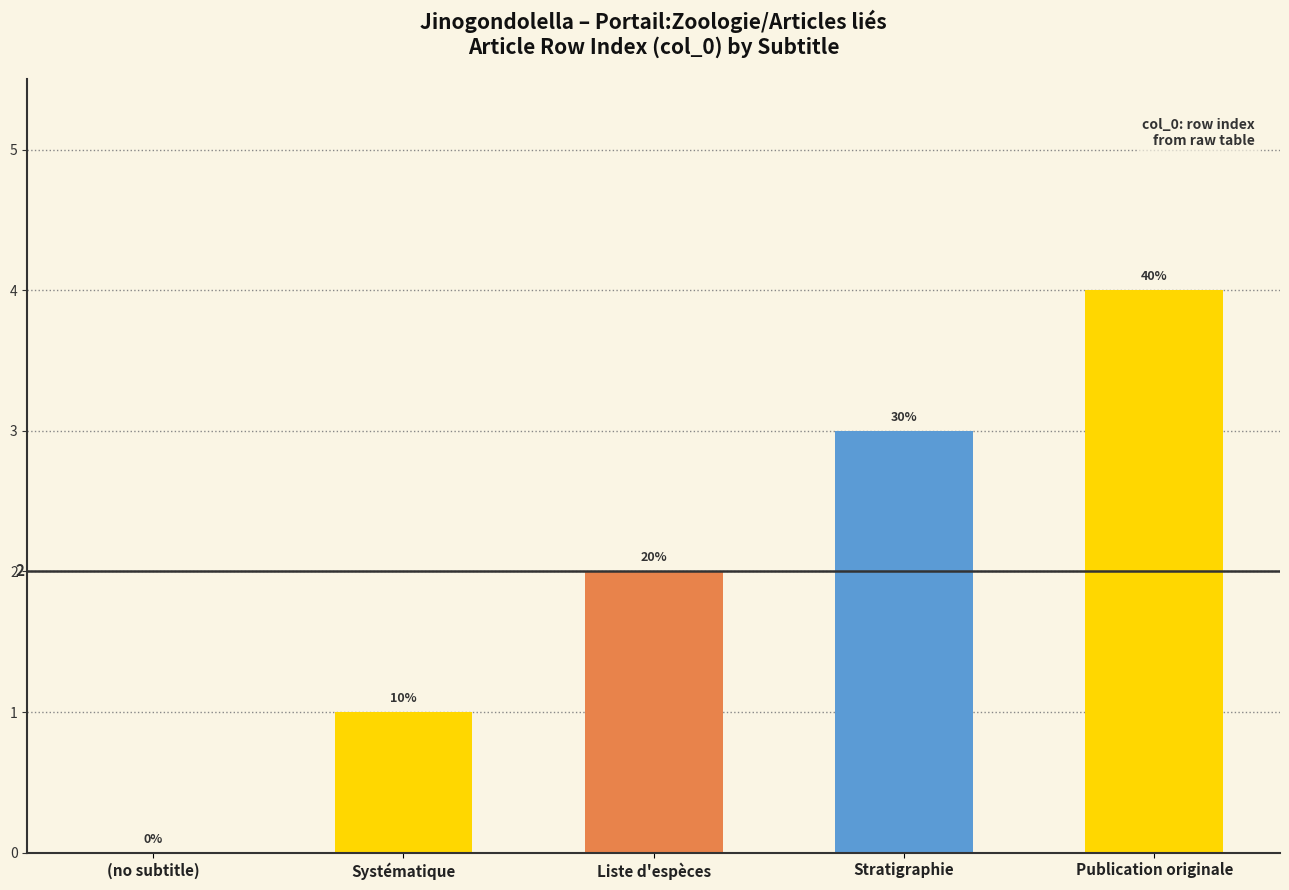

Rank the categories by value from lowest to highest.

(no subtitle), Systématique, Liste d'espèces, Stratigraphie, Publication originale